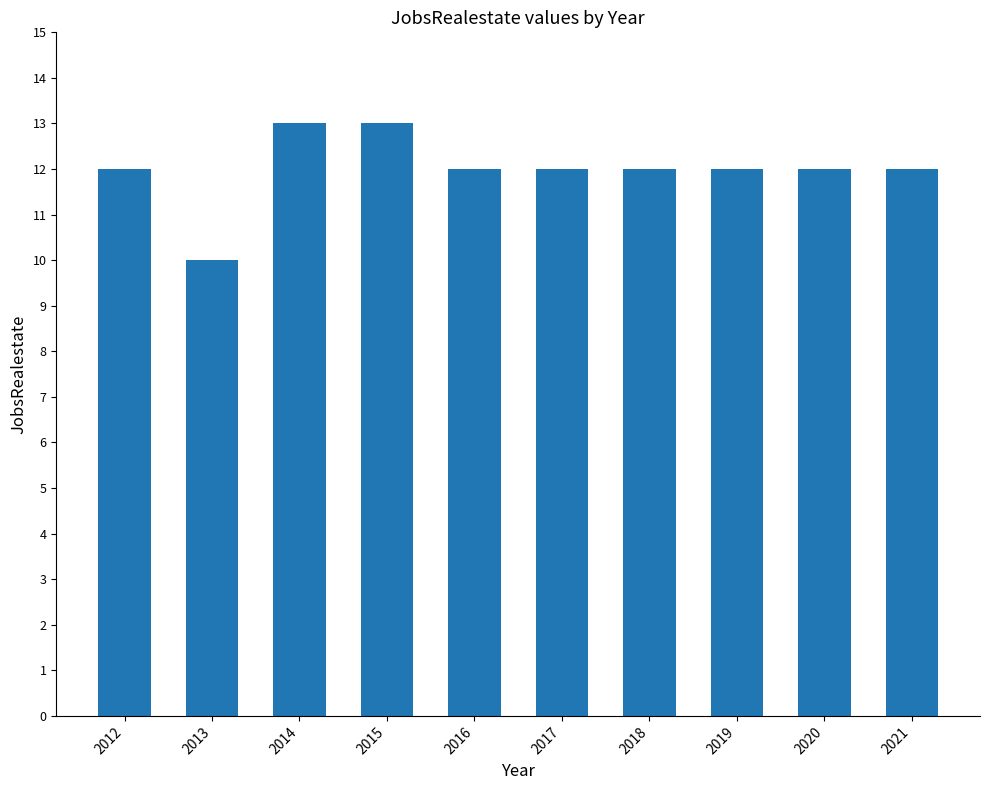

The value at 2013 is 16. True or false?

False